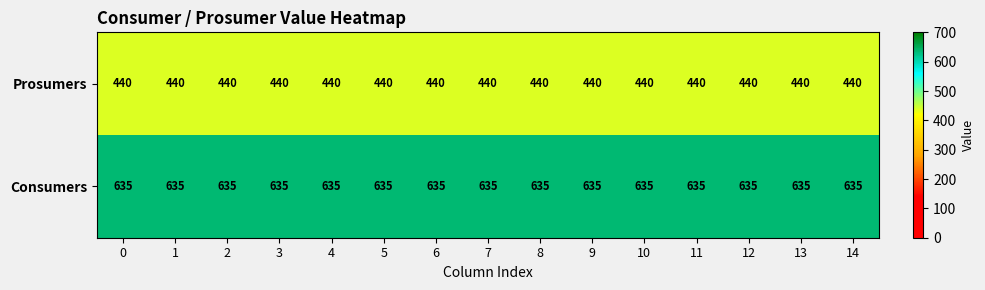

True or false: Consumers has a value of 635 at 7.

True